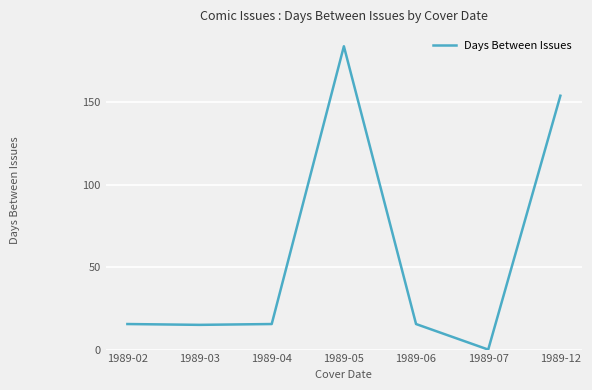

Does the chart display data point markers on the line(s)?

No